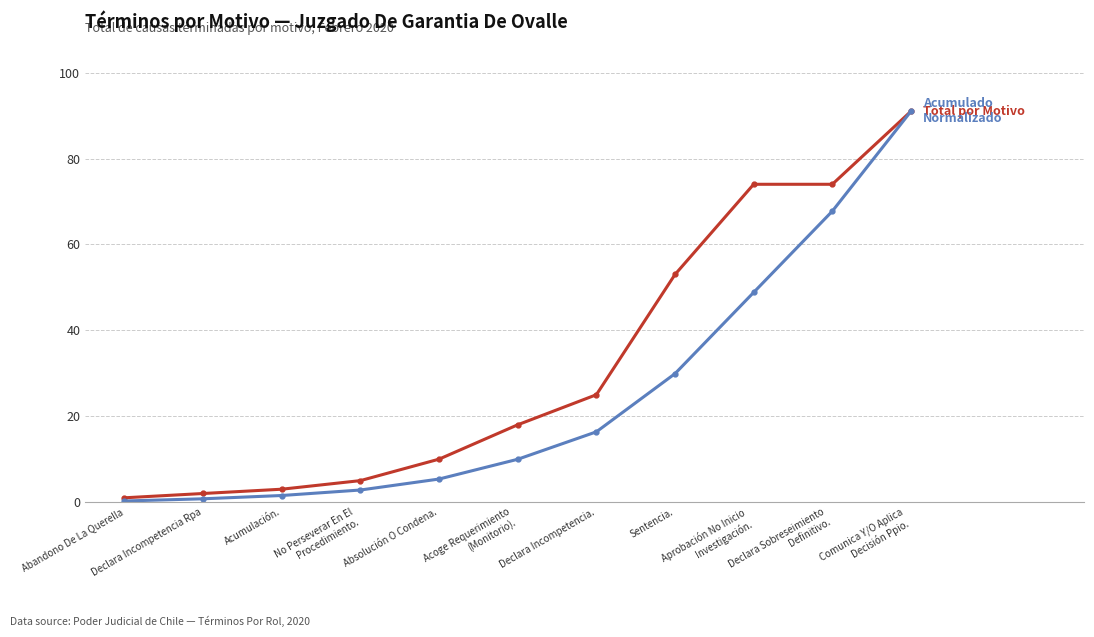

What is the label of the 4th point from the right?

Sentencia.